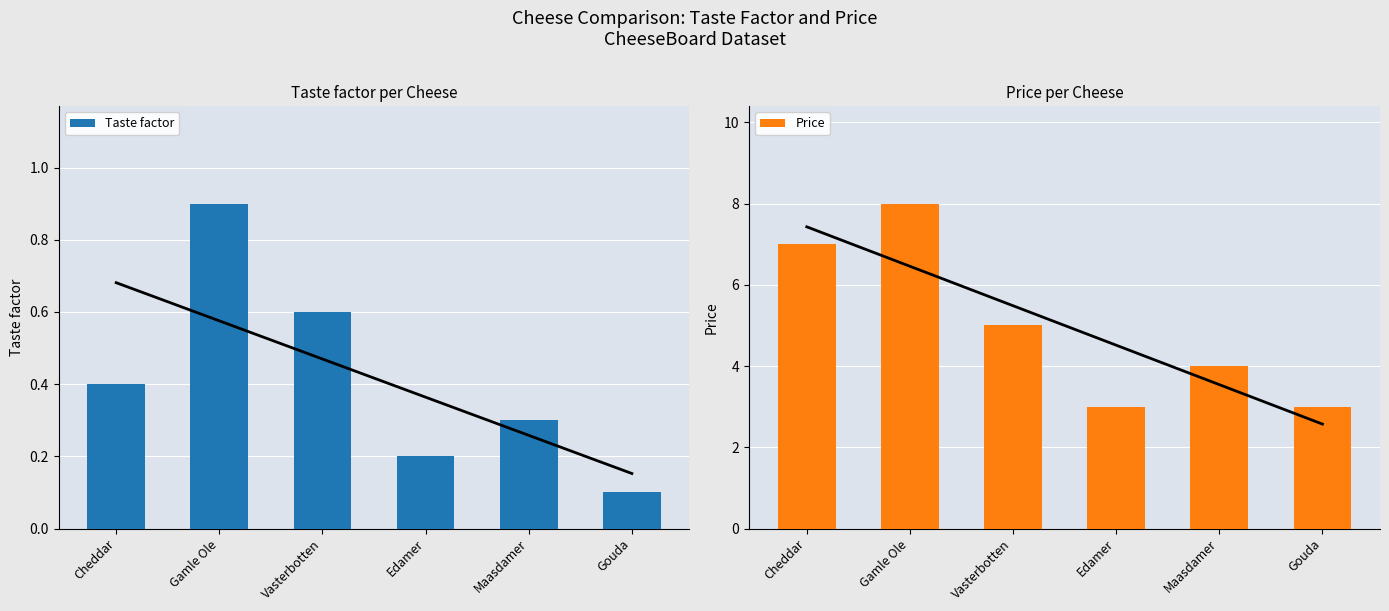

What is the minimum value for Taste factor?

0.1